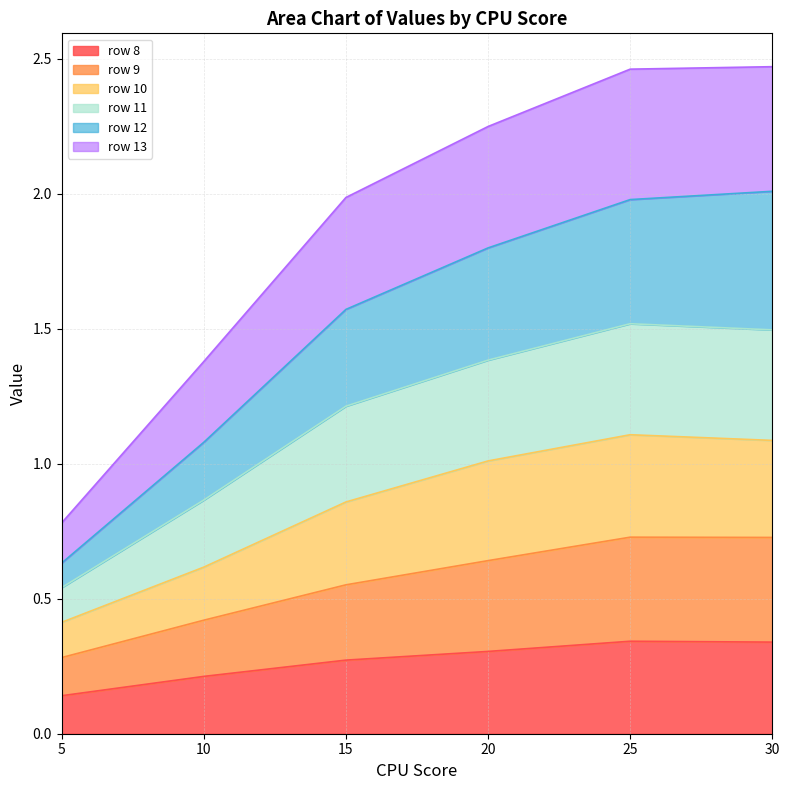

What is the value of the row 8 point at the 5th from the left?

0.3